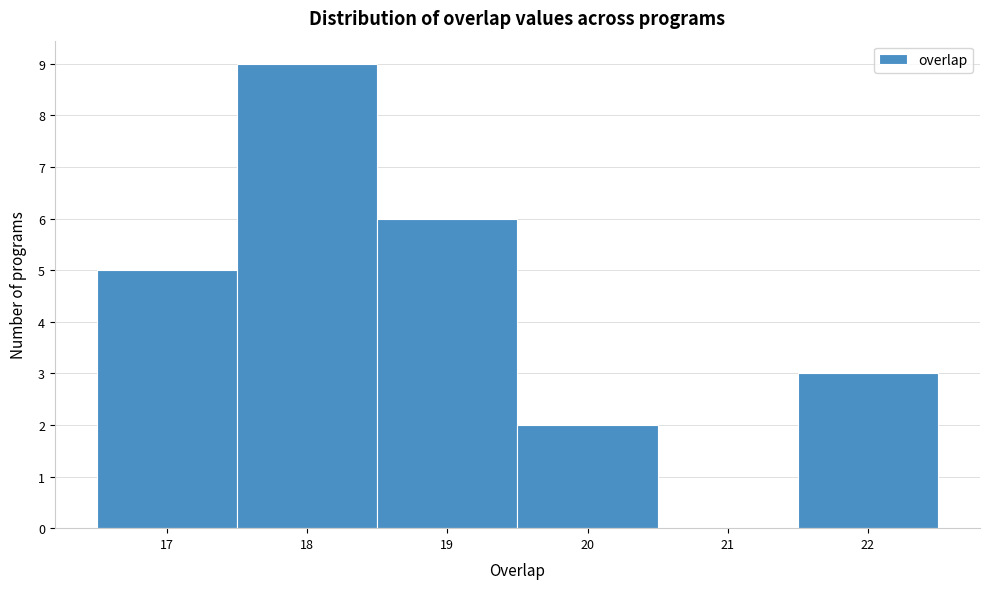

Reading left to right, transcribe this chart: for each bar, give the range it covers on the x-axis and its height. The values are not printed on the chart, so give them approximately, as read against the axis.

16.5 to 17.5: 5
17.5 to 18.5: 9
18.5 to 19.5: 6
19.5 to 20.5: 2
20.5 to 21.5: 0
21.5 to 22.5: 3